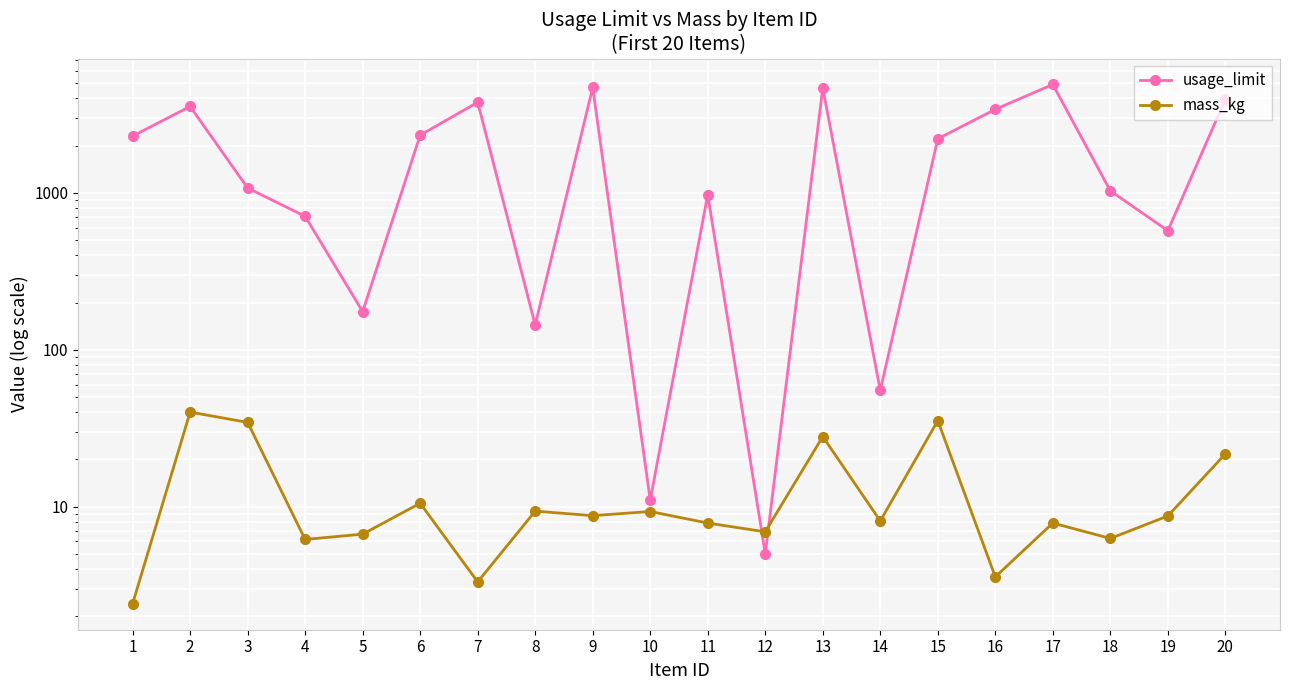

What is the minimum value for mass_kg?

2.4